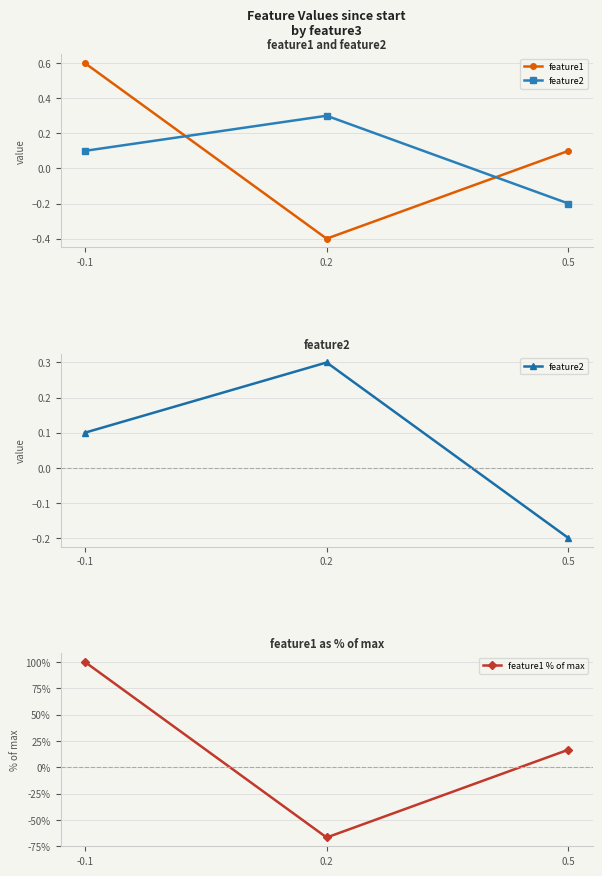

What is the sum of the feature2 values at -0.1 and 0.2?

0.4